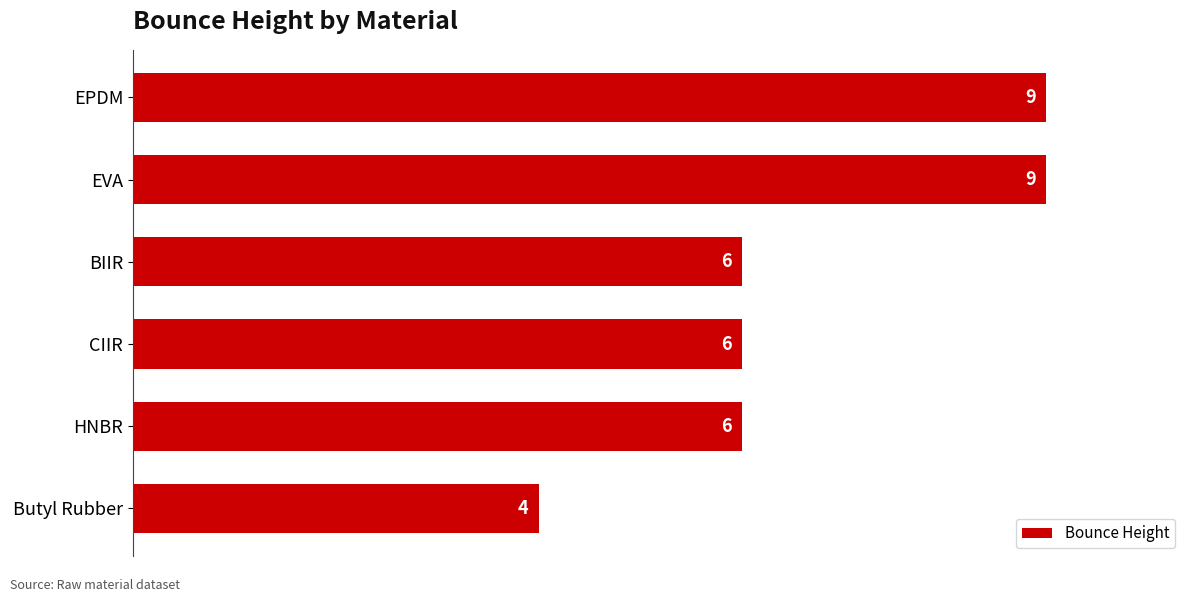

Count the number of categories in the chart.

6